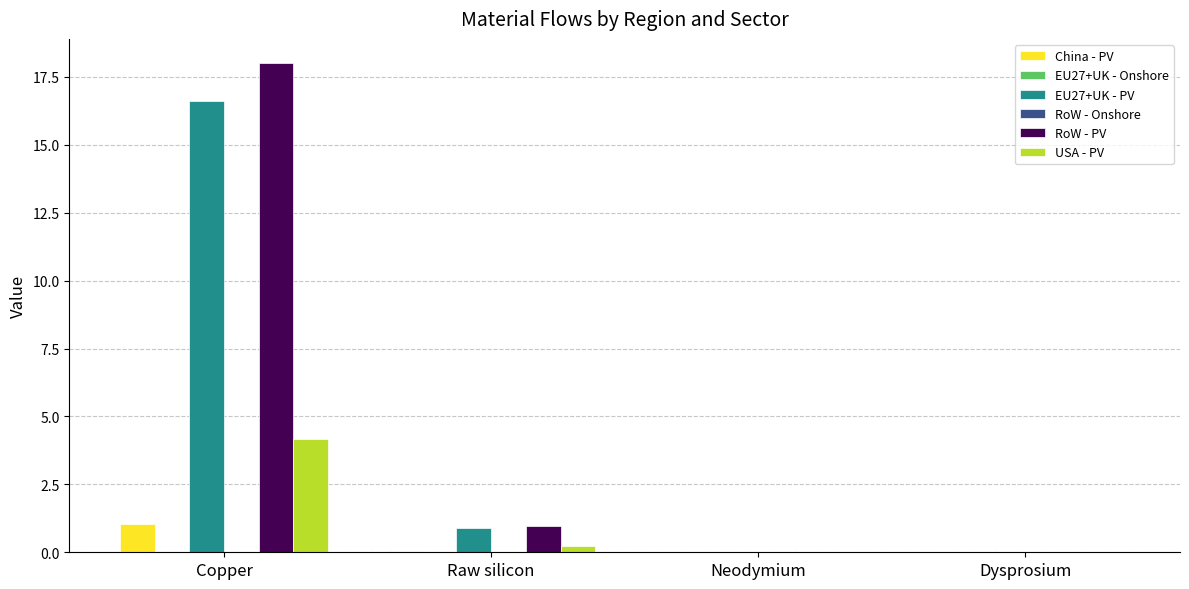

Which category has the highest value in the EU27+UK - PV series?

Copper